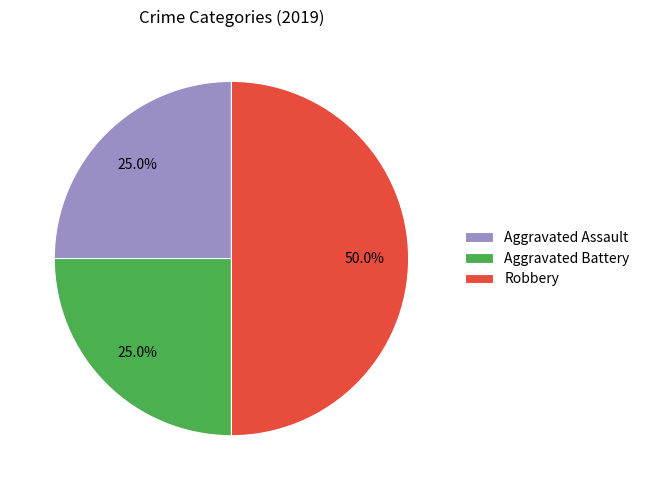

Is it true that Aggravated Assault is 25% of the pie?

True